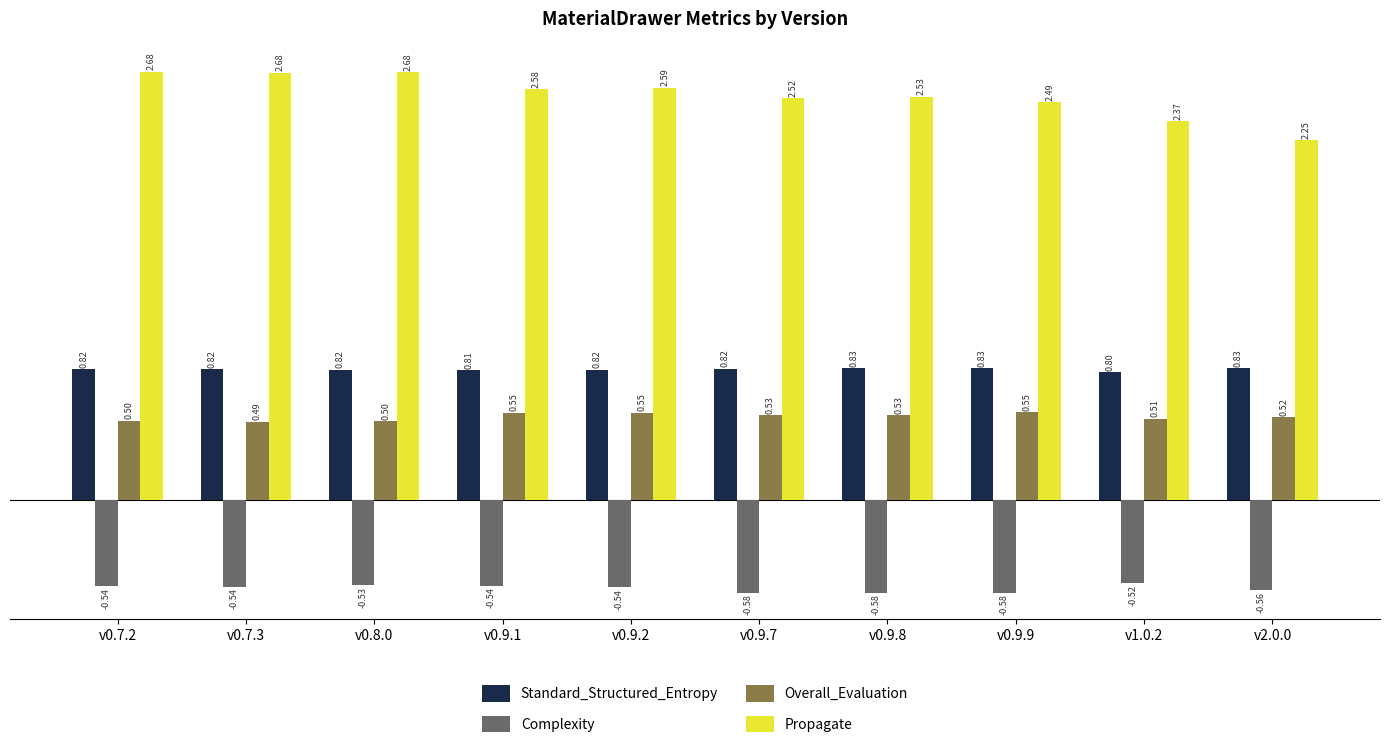

Which series has the widest spread of values?

Propagate